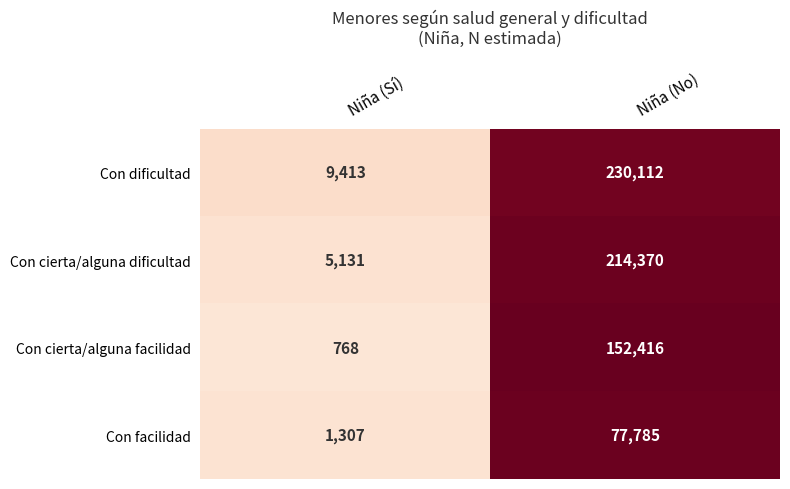

Is it true that Con cierta/alguna facilidad equals 152416 at Niña (No)?

True